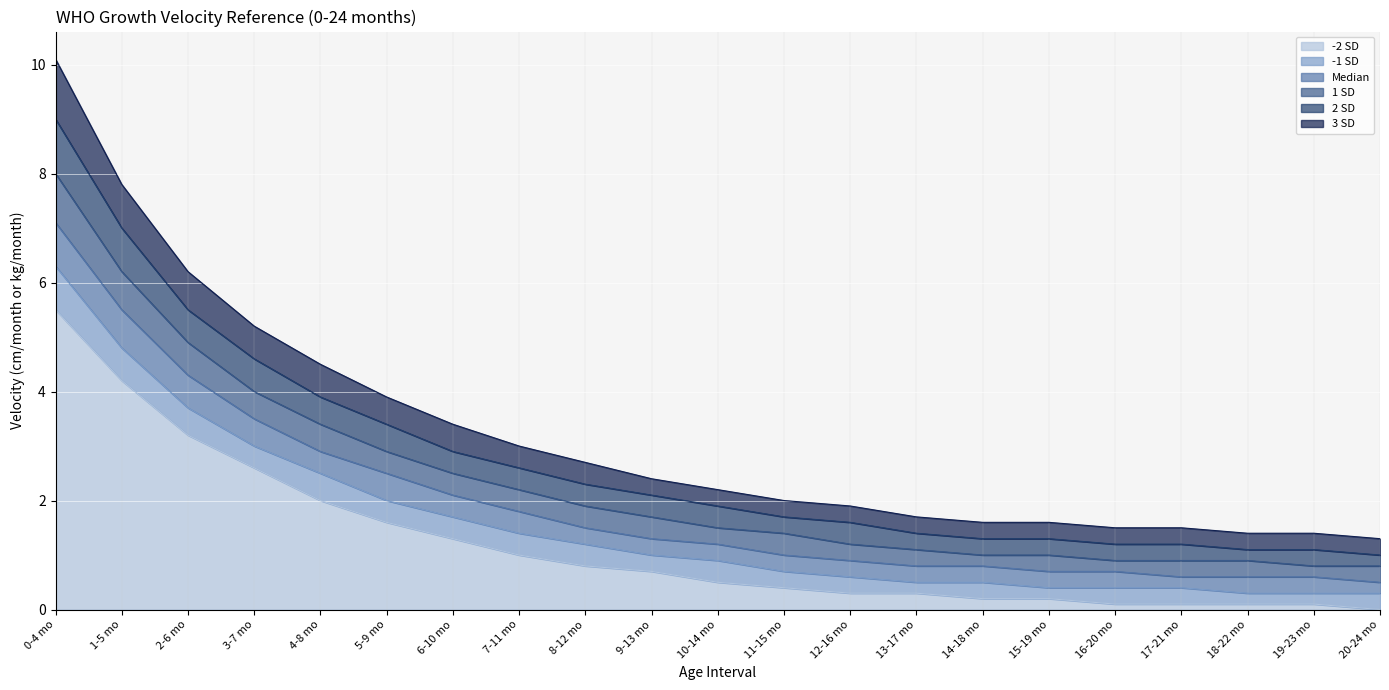

True or false: 1 SD has more than 2 points higher than both neighbors.

False